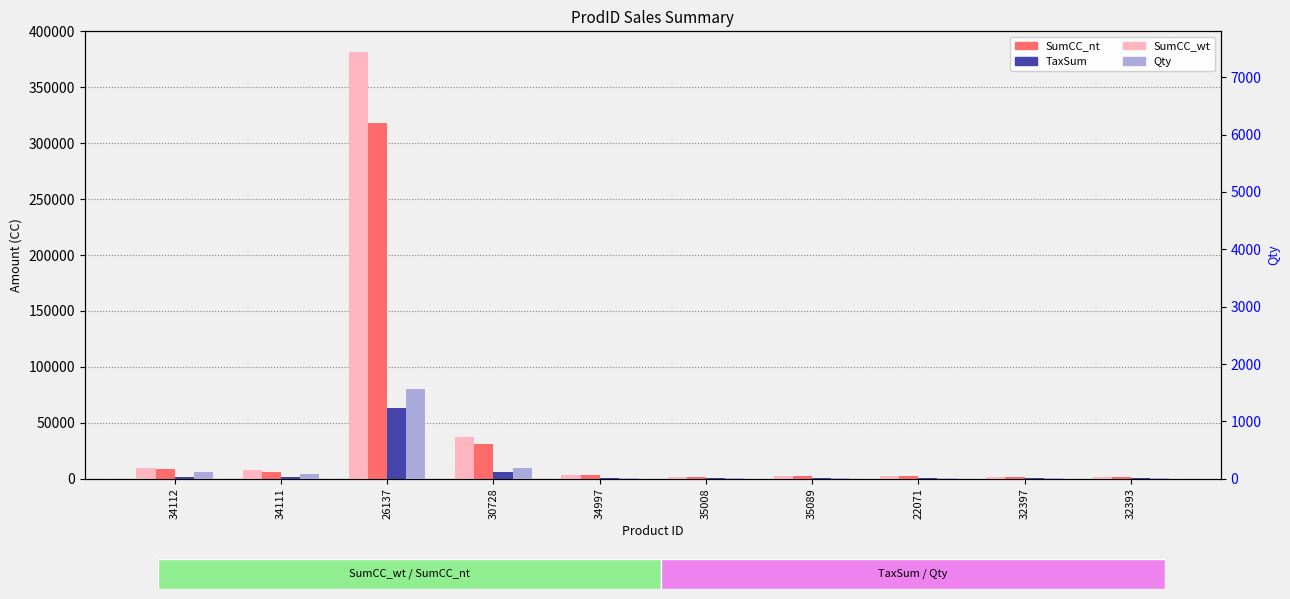

What position from the right is 34997?

6